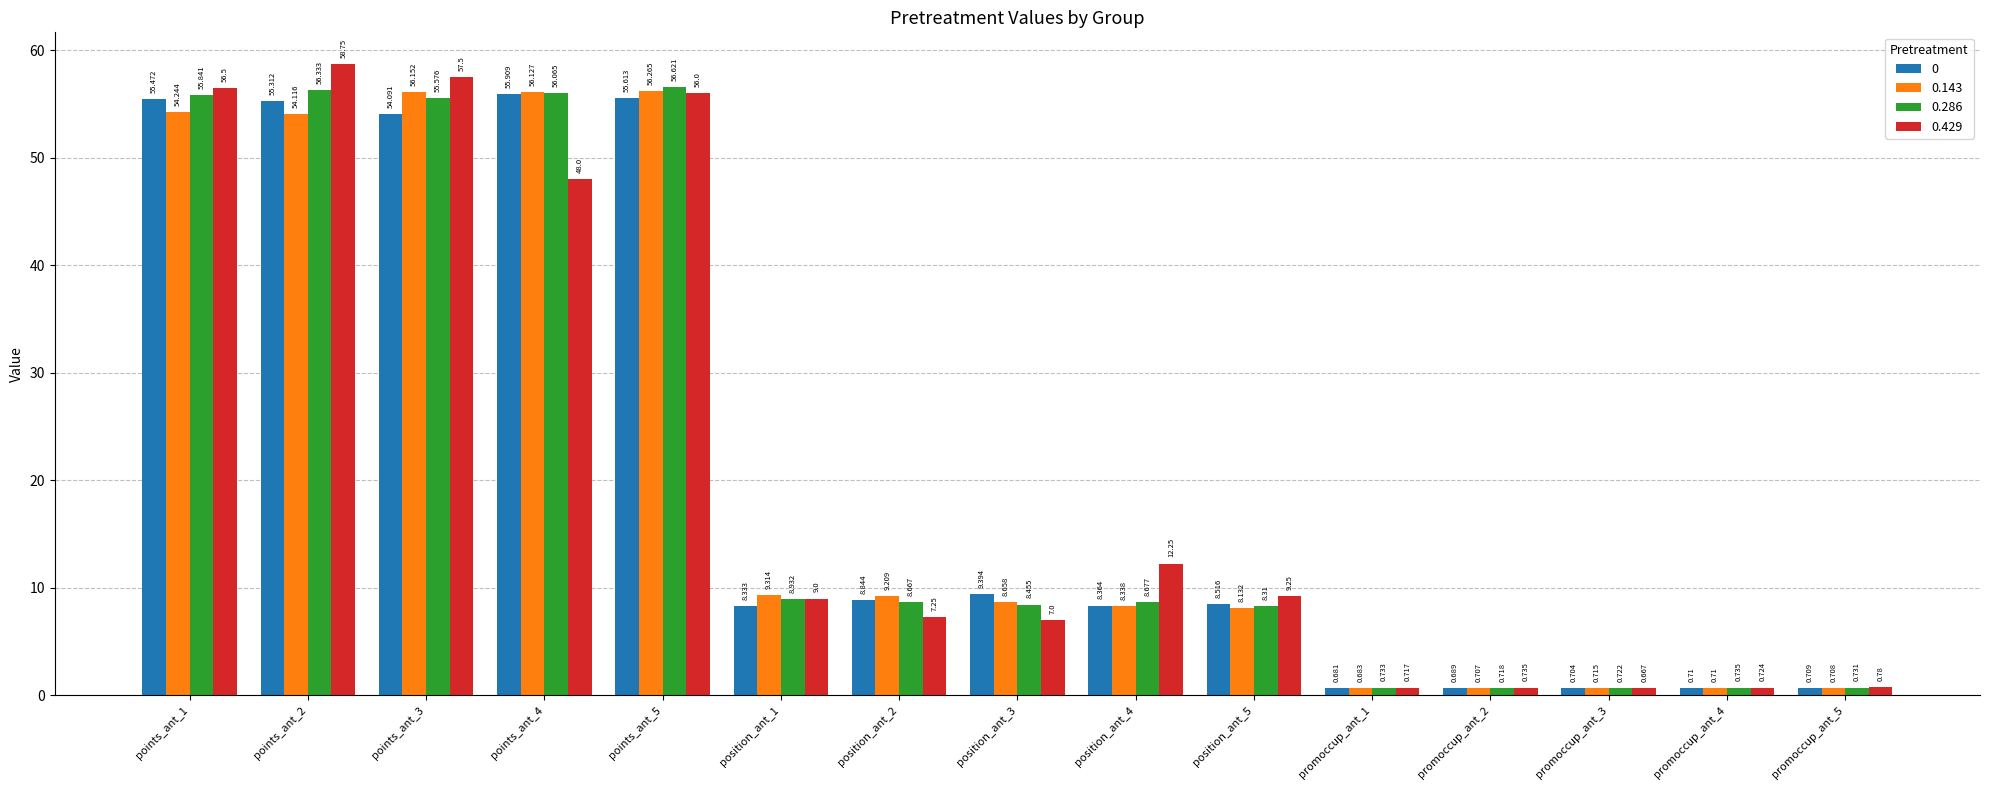

Does the chart contain stacked bars?

No